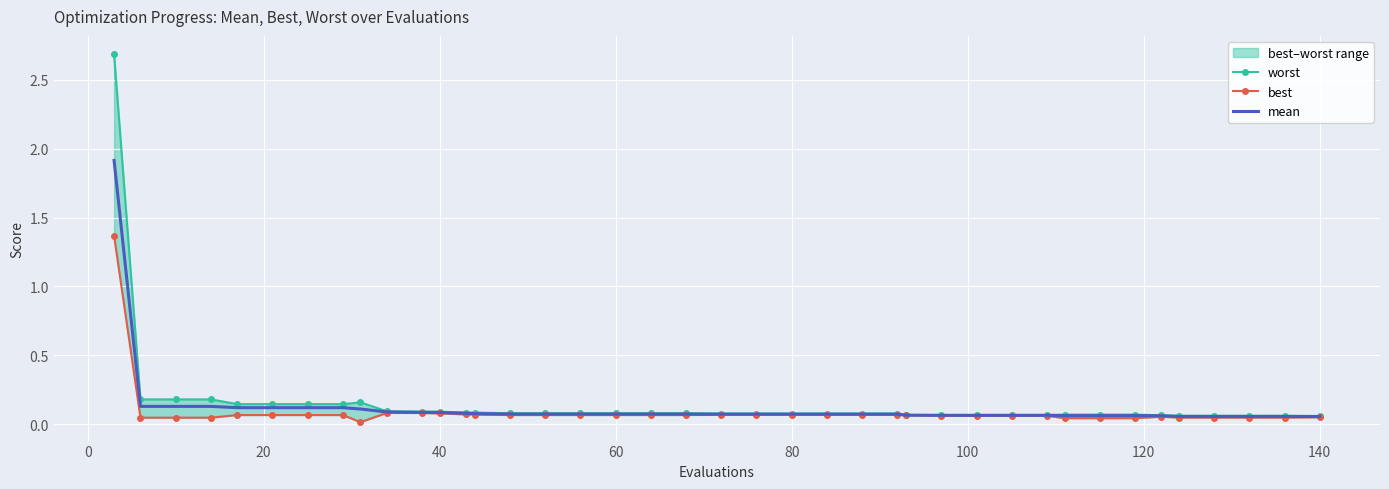

Is the value of mean at 36 greater than the value of best at 160?

No